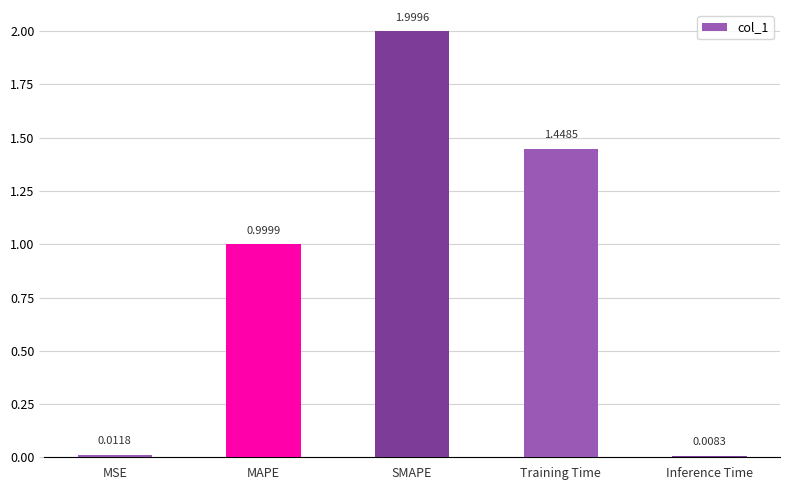

What is the difference between the values at SMAPE and Inference Time?

2.0